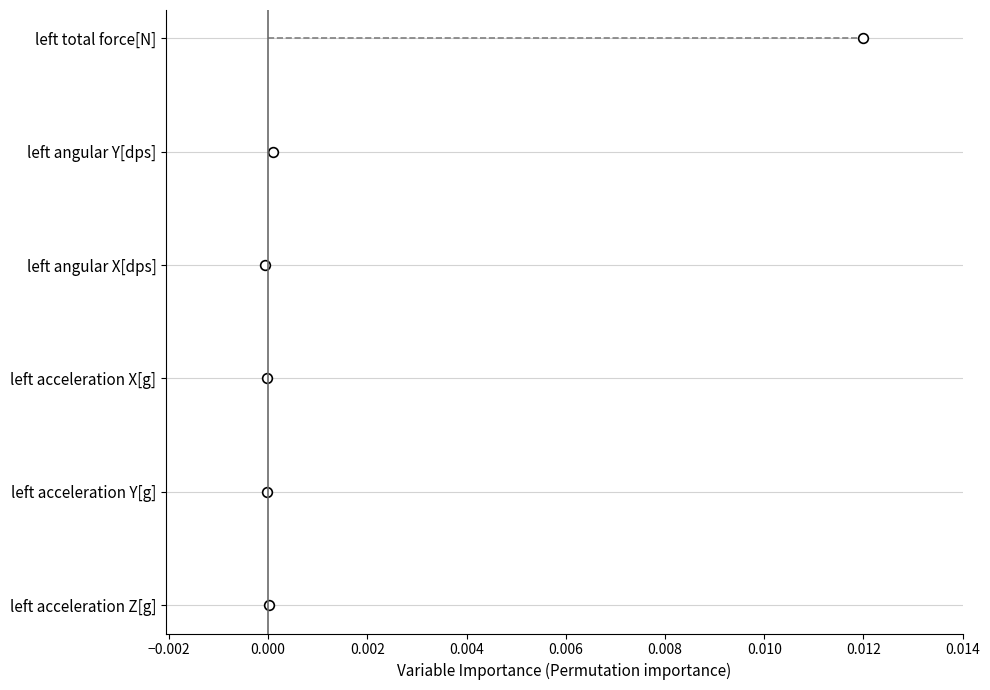

List the series in order of their peak value, highest first.

left total force[N], left angular Y[dps], left angular X[dps], left acceleration X[g], left acceleration Y[g], left acceleration Z[g]